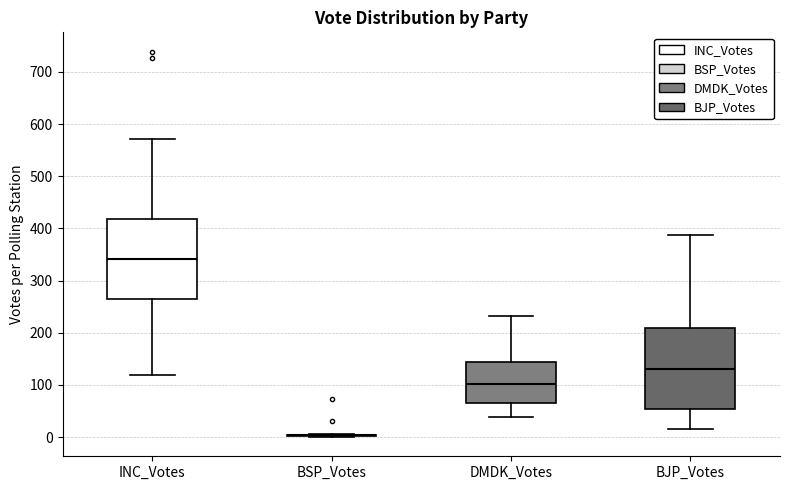

Reading left to right, read every box against the y-axis: the position of its median line, the range the box covers, and the ends of its whiskers. The values are not printed on the chart, so give them approximately, as read against the axis.

INC_Votes: median 340, box 270 to 420, whiskers 120 to 570
BSP_Votes: box collapsed to a line at 0, whiskers 0 to 10
DMDK_Votes: median 100, box 60 to 140, whiskers 40 to 230
BJP_Votes: median 130, box 50 to 210, whiskers 20 to 390